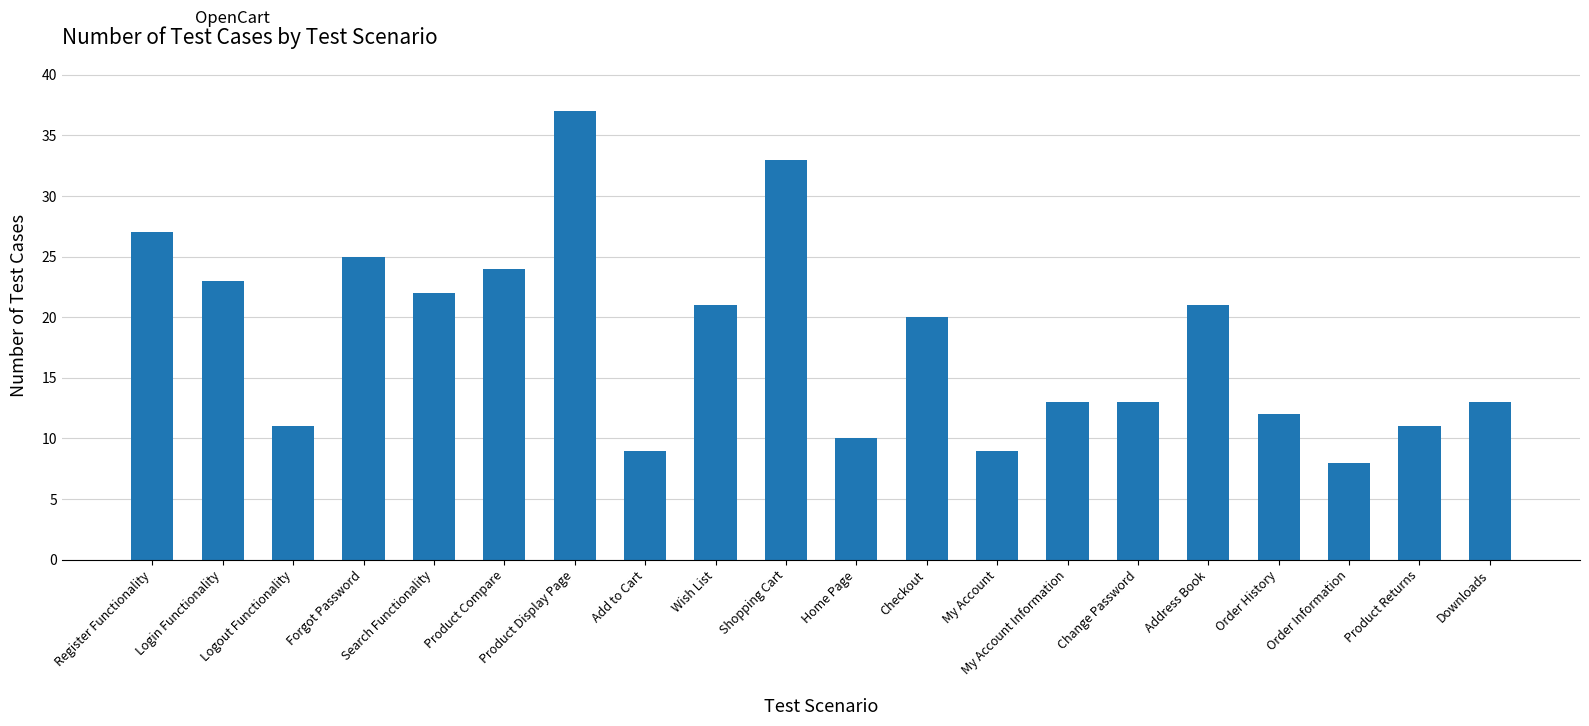

Which category has the lowest value across all series?

Order Information